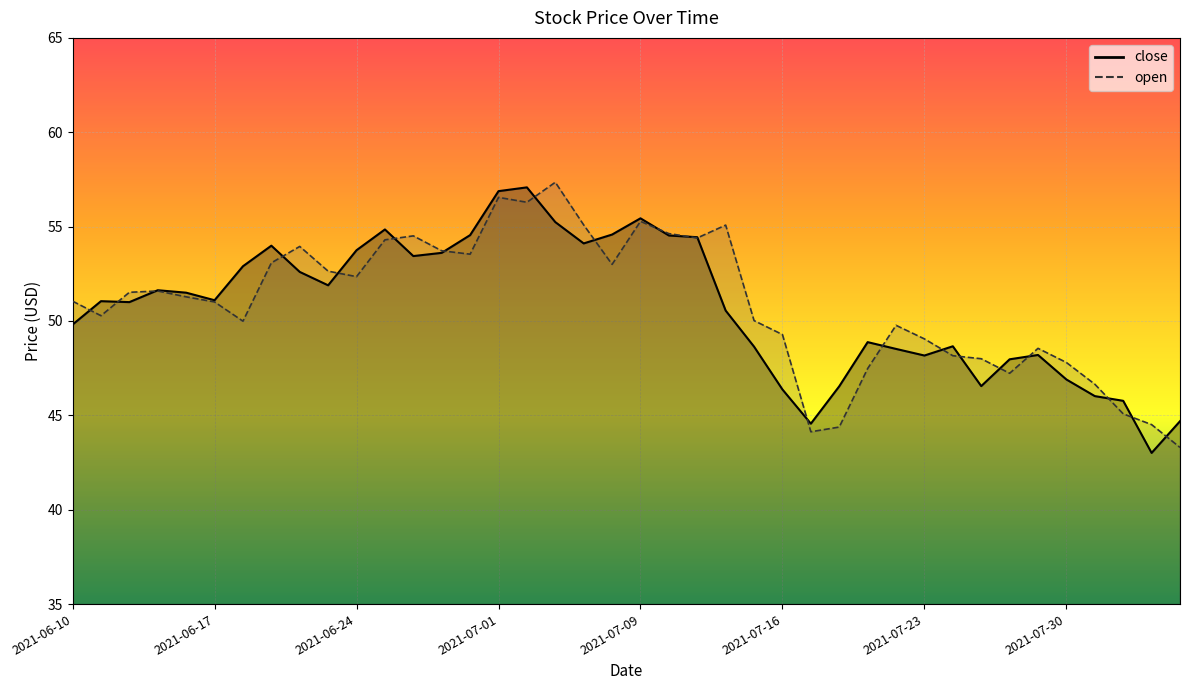

In close, how many points are higher than both neighbors (excluding endpoints)?

9